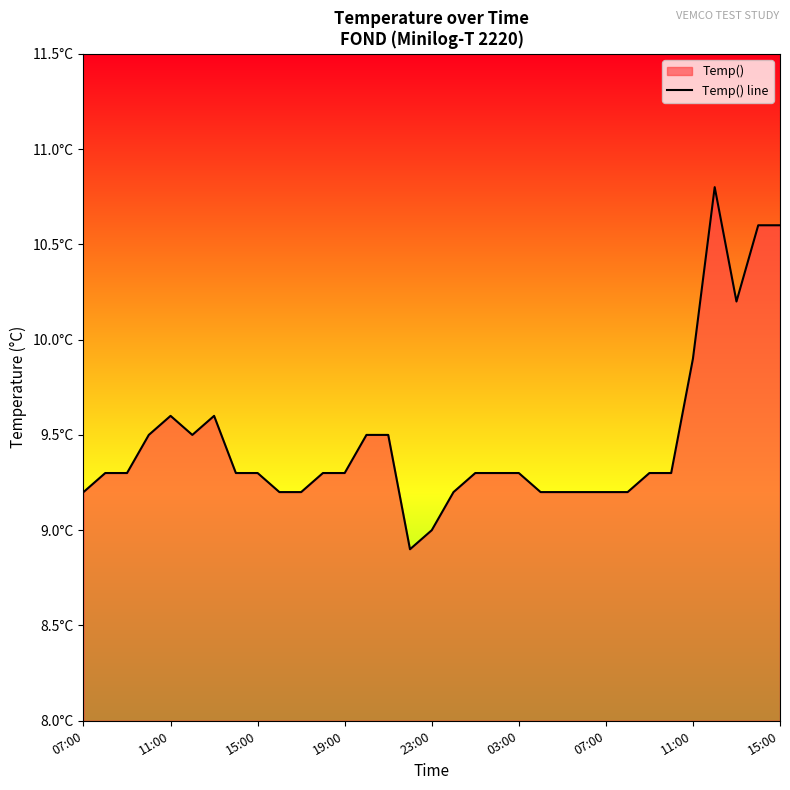

What is the difference between the maximum and second lowest values?

1.8